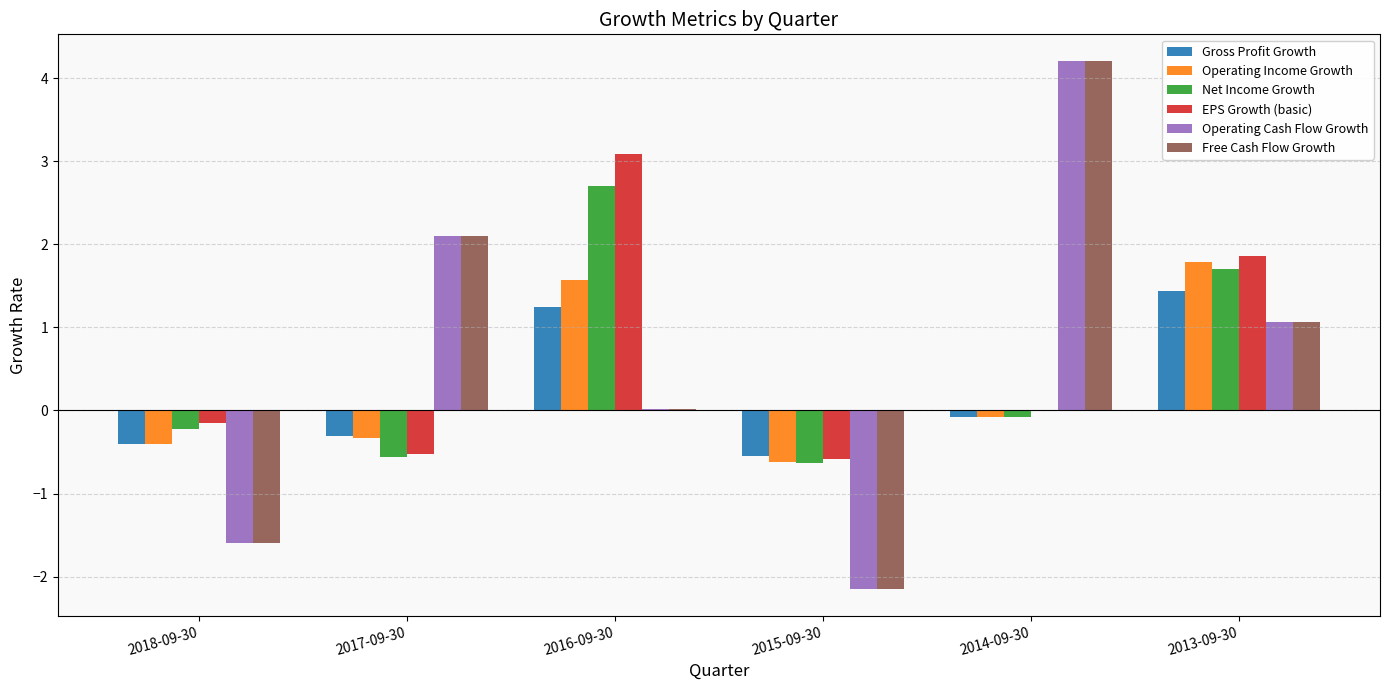

Between 2017-09-30 and 2013-09-30, which series saw the biggest shift?

EPS Growth (basic)